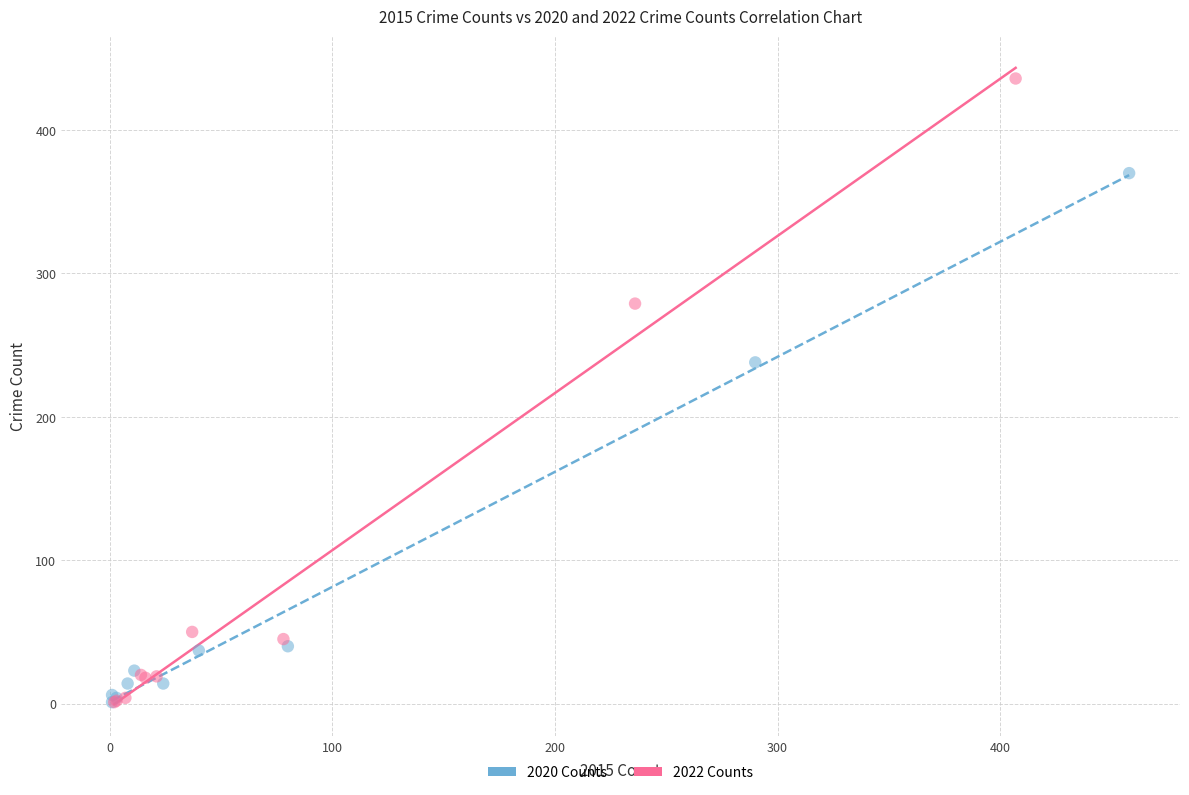

Which series contains the highest Y value?

2022 Counts